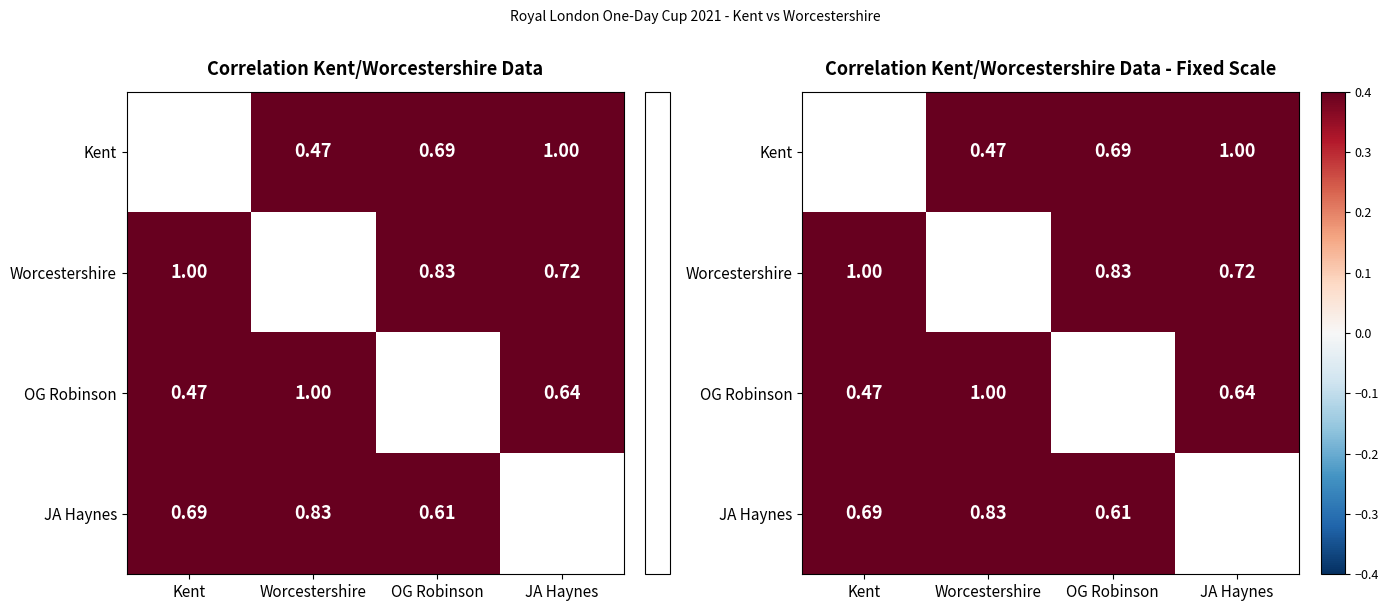

At which category does the chart reach its minimum across all series?

Worcestershire